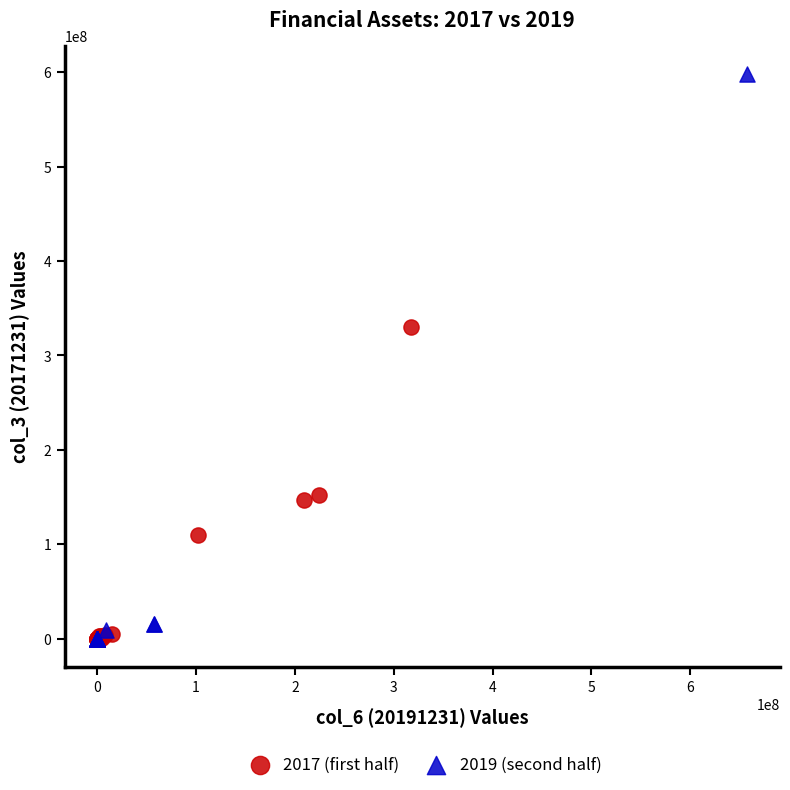

Which series reaches the maximum Y coordinate?

2019 (second half)